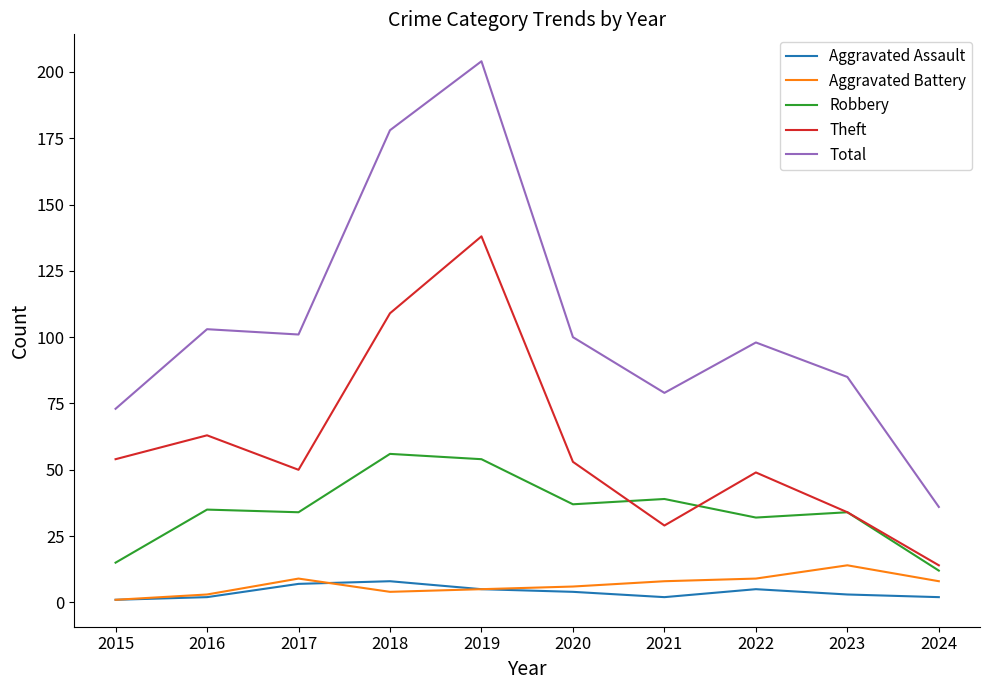

The Theft series shows 50 at 2017. True or false?

True